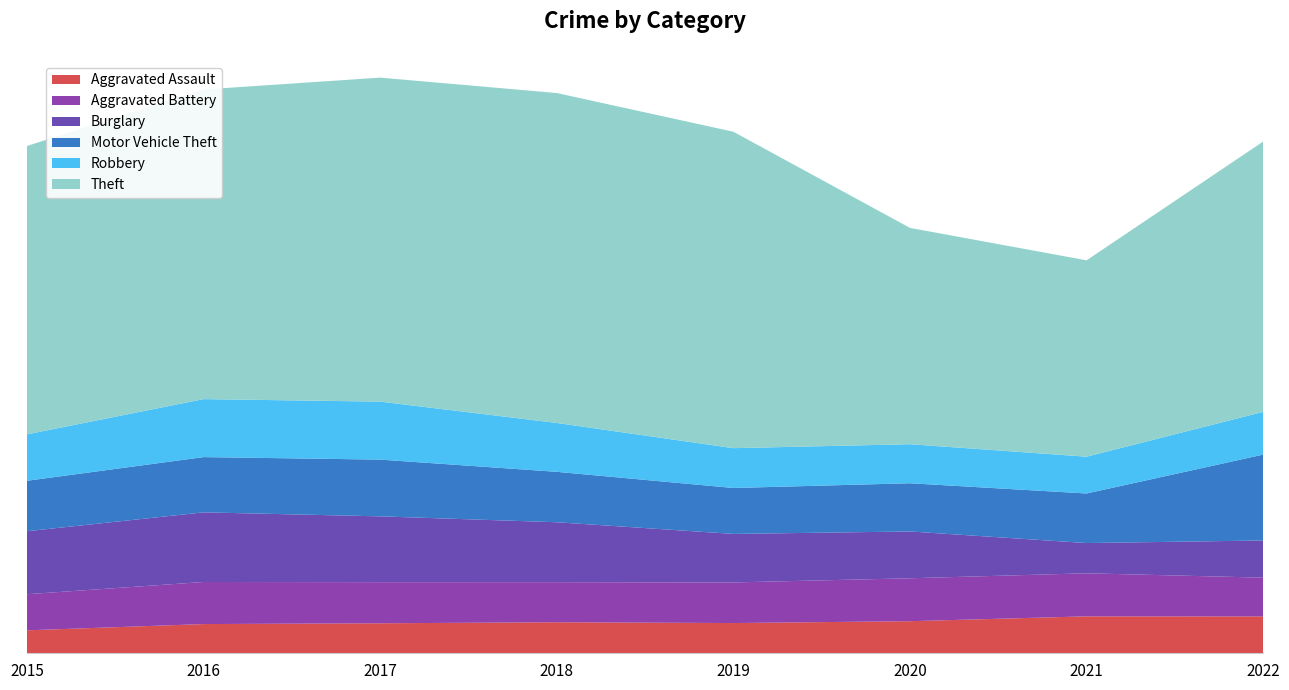

Reading left to right, extract all data points from this chart.

Aggravated Assault: 2015=3433	2016=4367	2017=4486	2018=4641	2019=4521	2020=4798	2021=5522	2022=5517
Aggravated Battery: 2015=5396	2016=6292	2017=6146	2018=5992	2019=6071	2020=6417	2021=6439	2022=5791
Burglary: 2015=9420	2016=10414	2017=9843	2018=8960	2019=7257	2020=7000	2021=4521	2022=5559
Motor Vehicle Theft: 2015=7544	2016=8261	2017=8486	2018=7541	2019=6867	2020=7210	2021=7412	2022=12841
Robbery: 2015=6944	2016=8671	2017=8669	2018=7306	2019=5956	2020=5838	2021=5502	2022=6391
Theft: 2015=43119	2016=46300	2017=48450	2018=49335	2019=47317	2020=32346	2021=29364	2022=40423